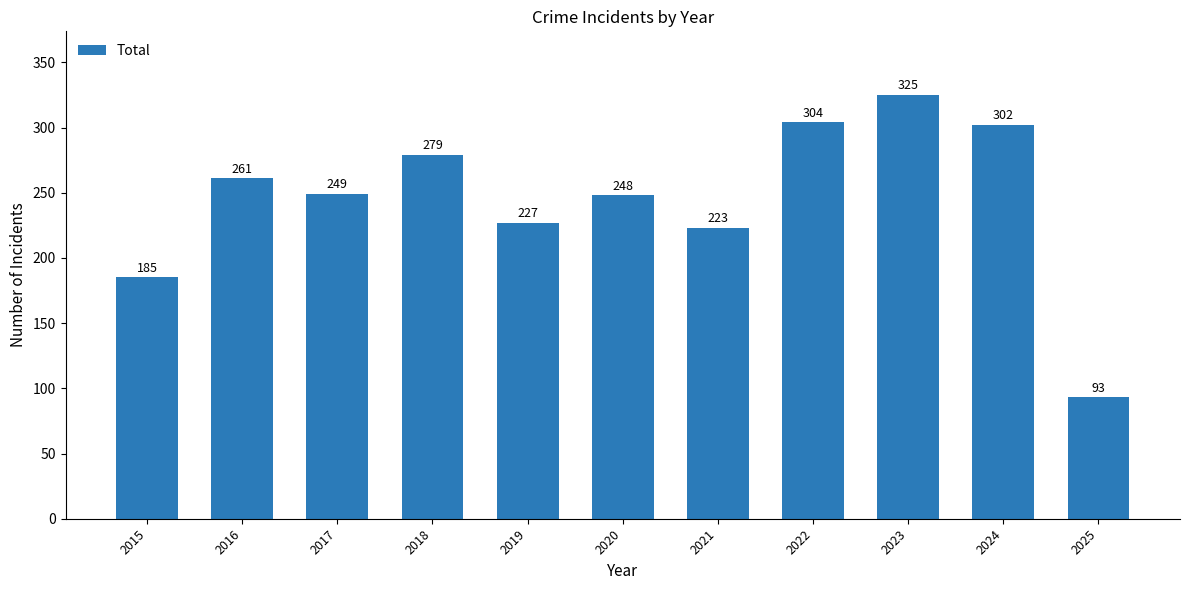

Reading right to left, transcribe all the data shown in this chart.

93	302	325	304	223	248	227	279	249	261	185